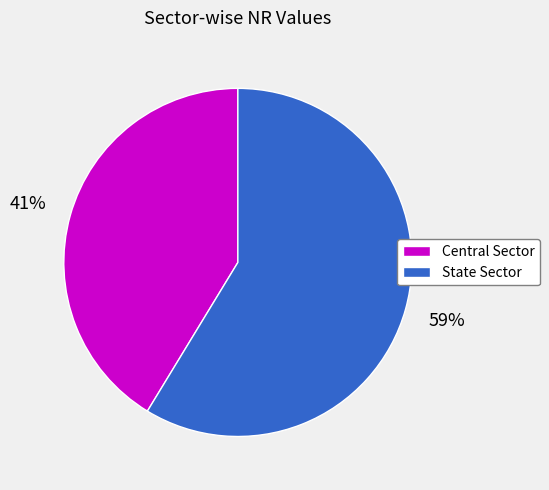

How many slices are in this pie chart?

2